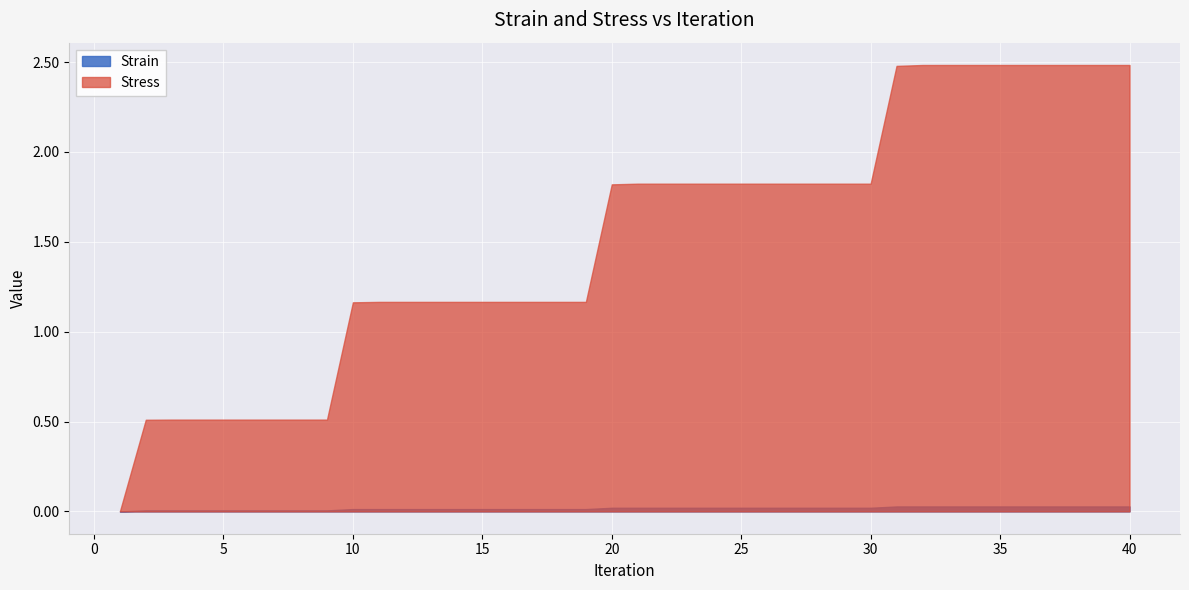

What is the sum of all Strain values?

0.7